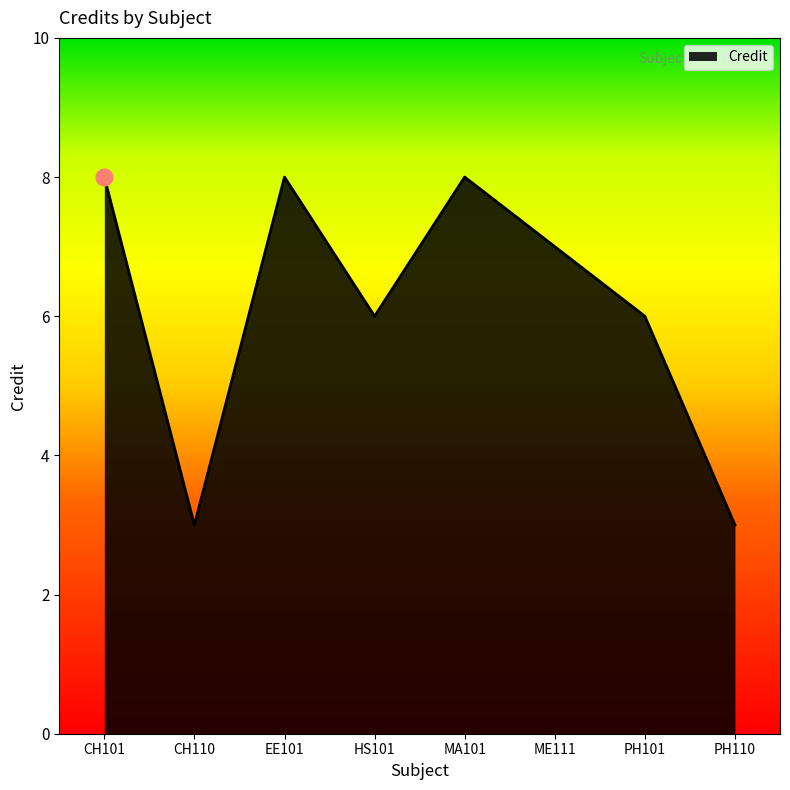

What is the ratio of the value at CH110 to the value at PH110?

1.0